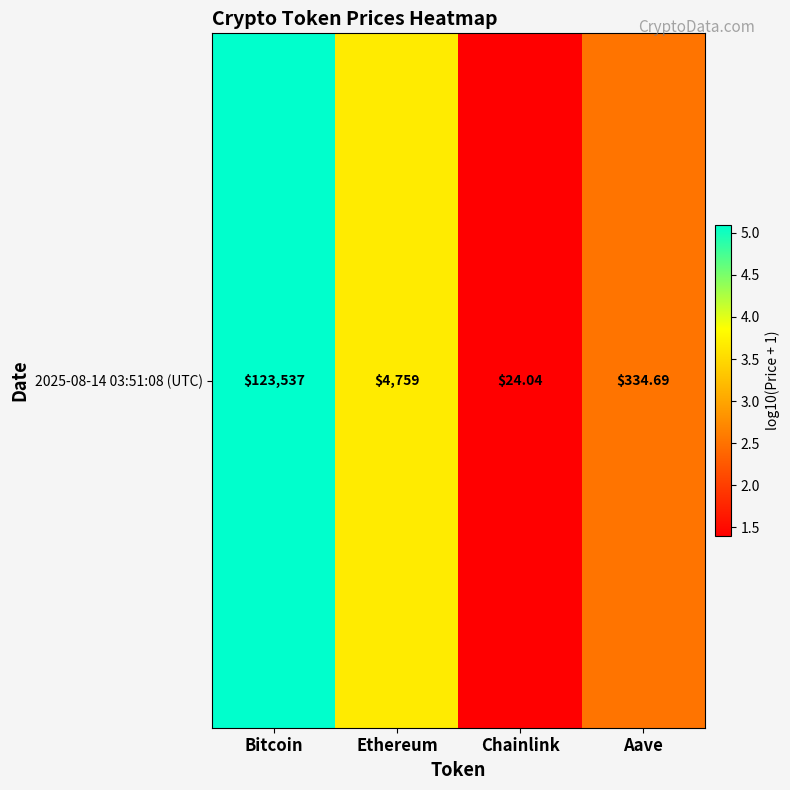

What is the smallest value displayed?

1.4